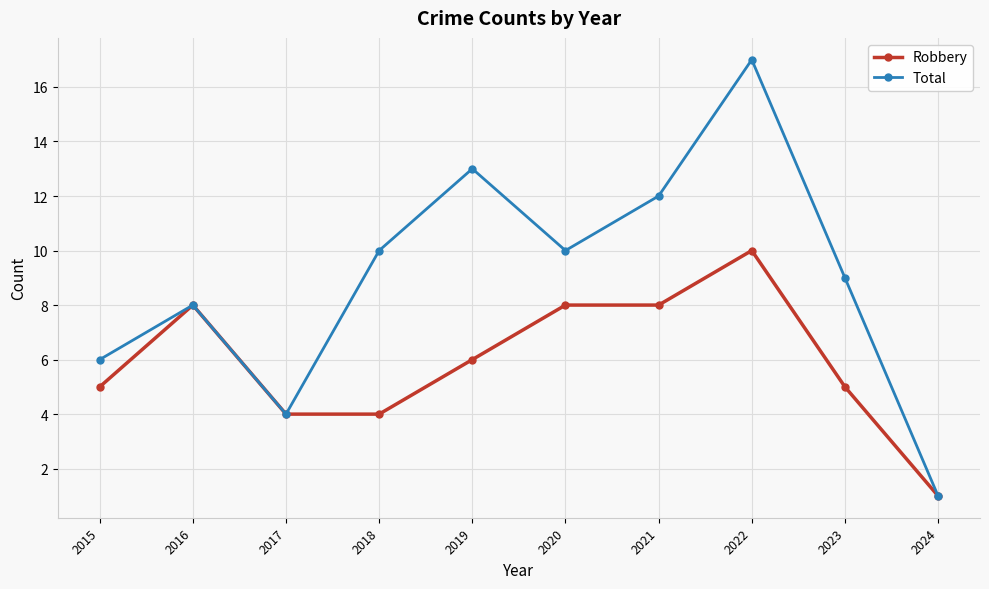

Which series has the widest spread of values?

Total